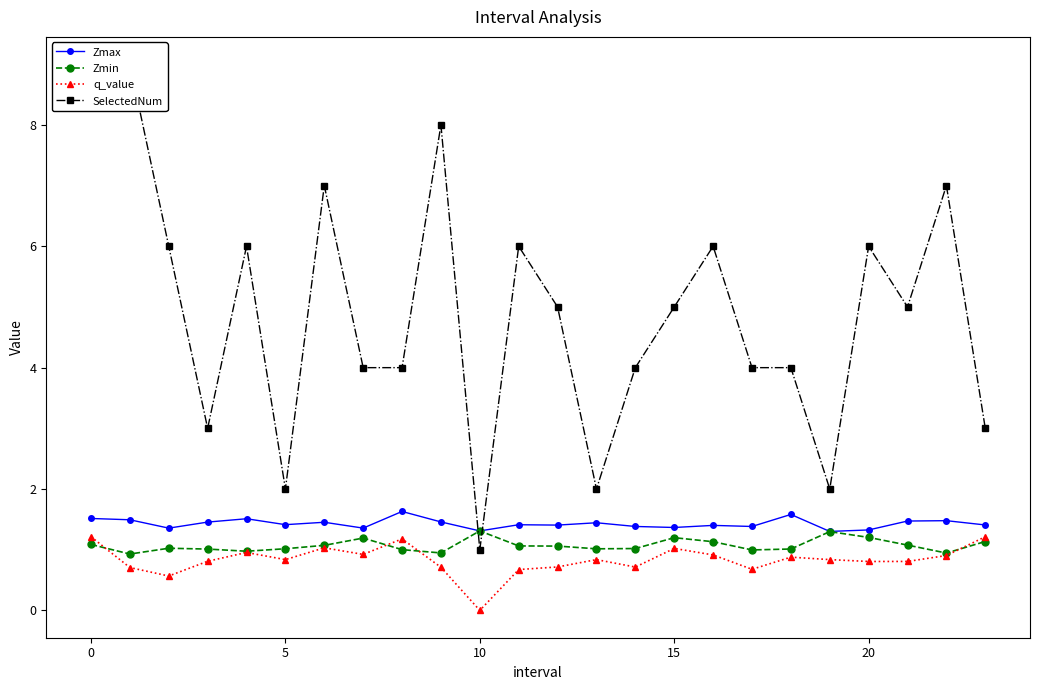

True or false: Zmax and Zmin cross at least once.

False